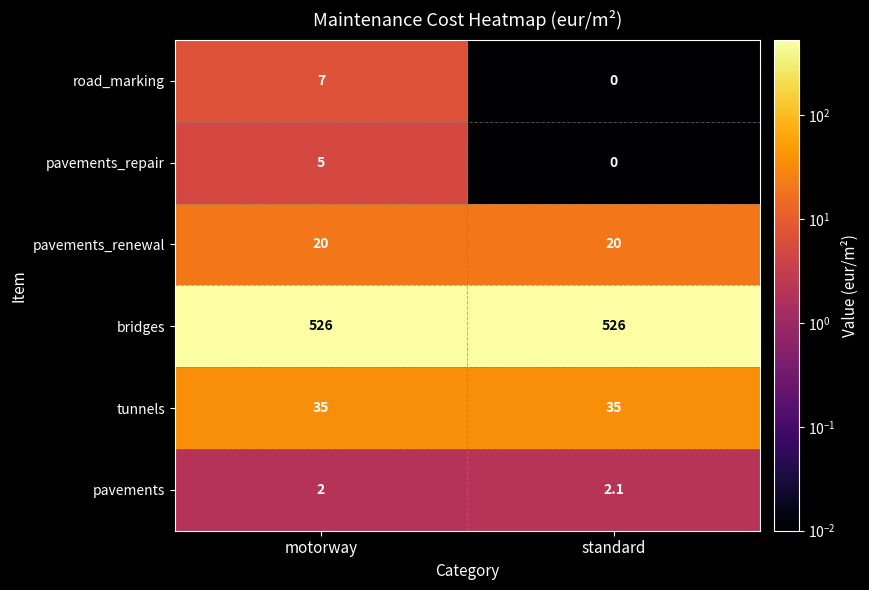

The tunnels series shows 35.0 at standard. True or false?

True